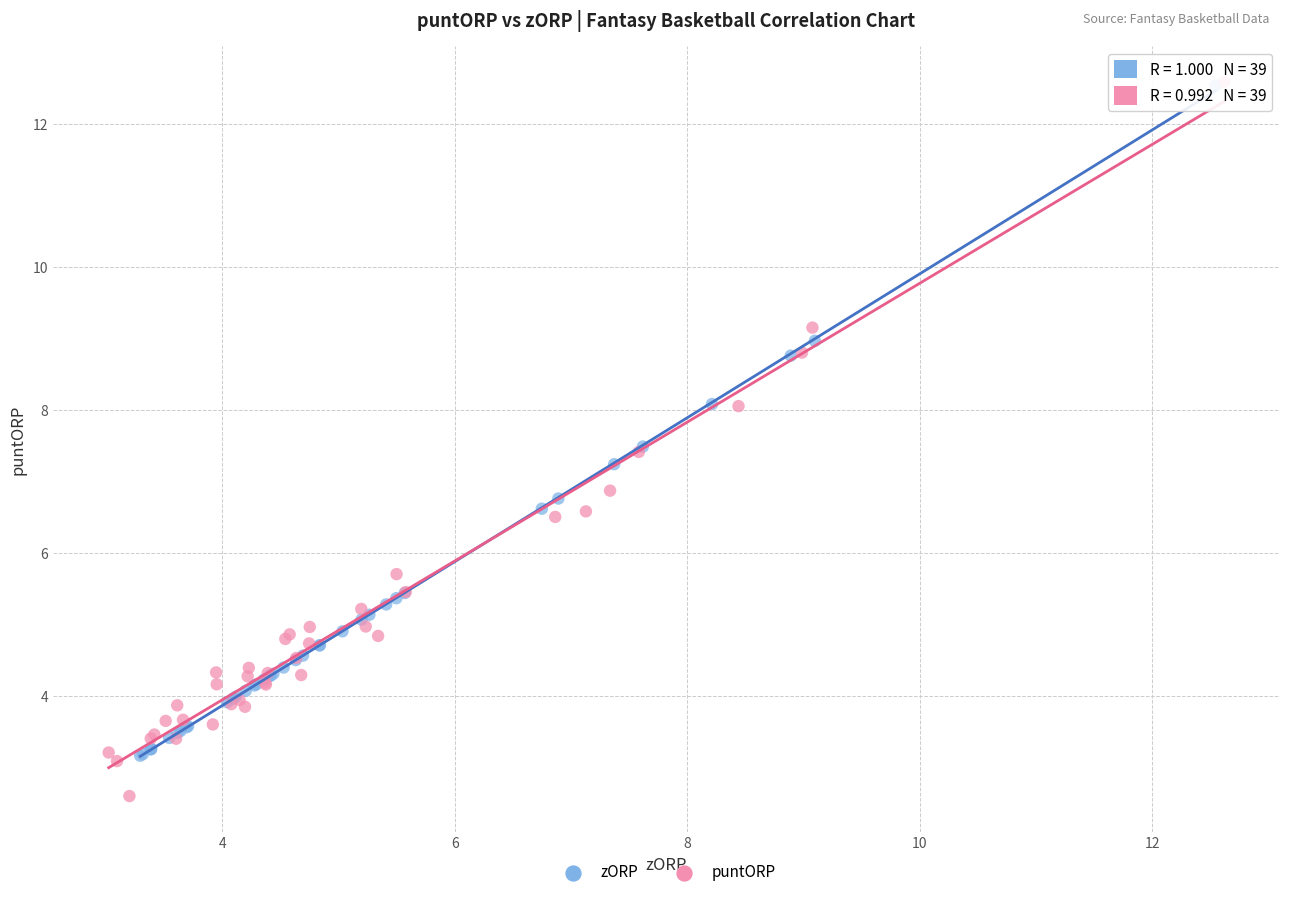

Which series contains the lowest Y value?

puntORP